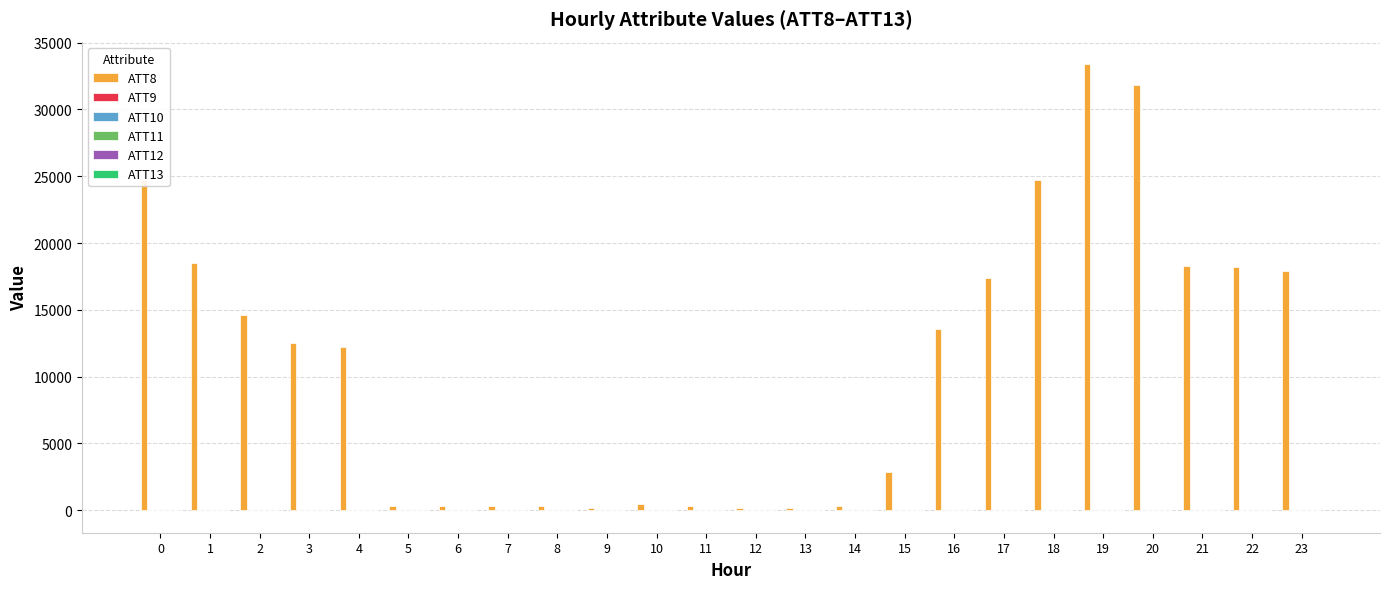

Which series has the largest total across all categories?

ATT8